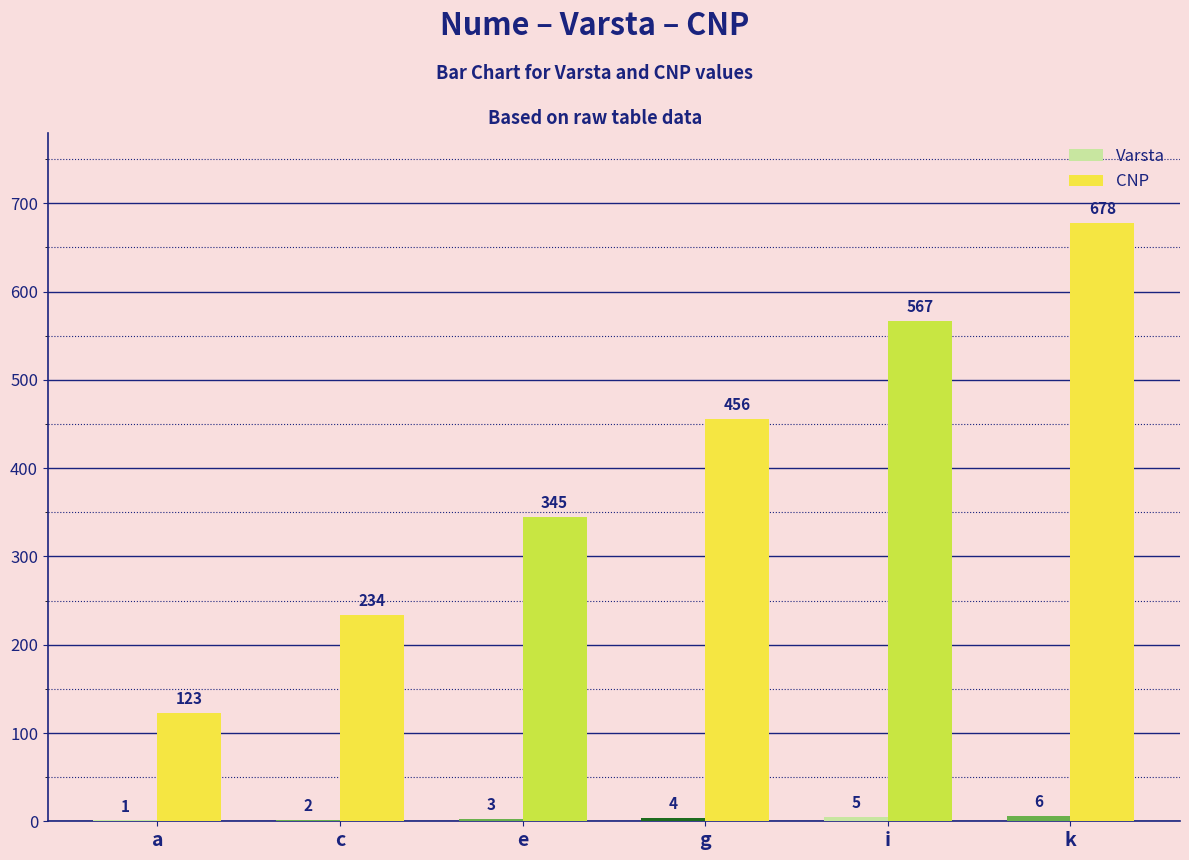

Where is CNP nearest to the value 400?

e